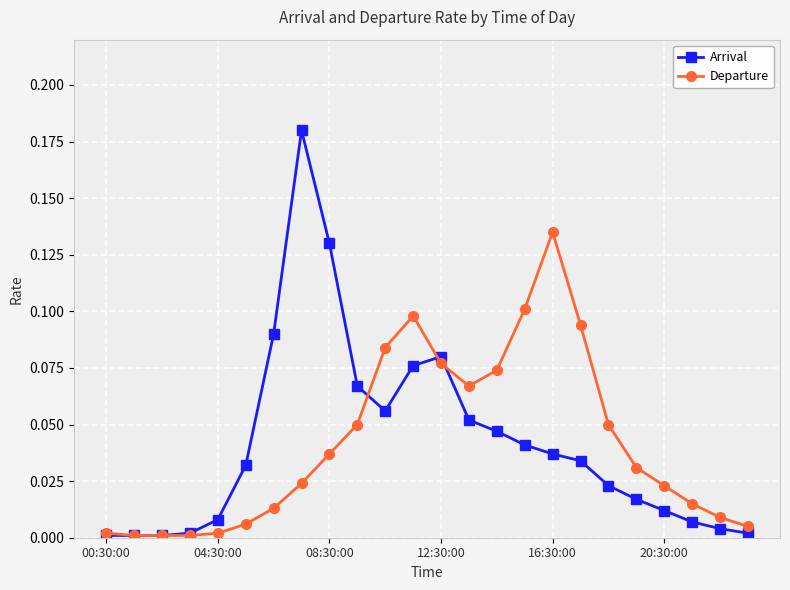

List the series in order of their peak value, highest first.

Arrival, Departure